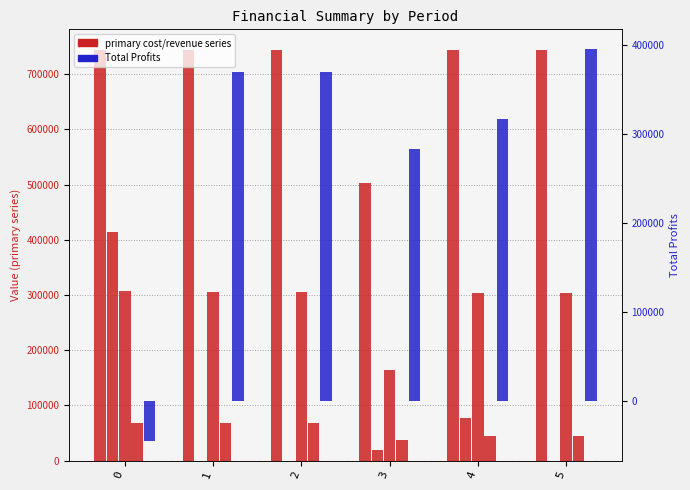

True or false: Total Capital Costs has a value of 0.0 at 1.

True